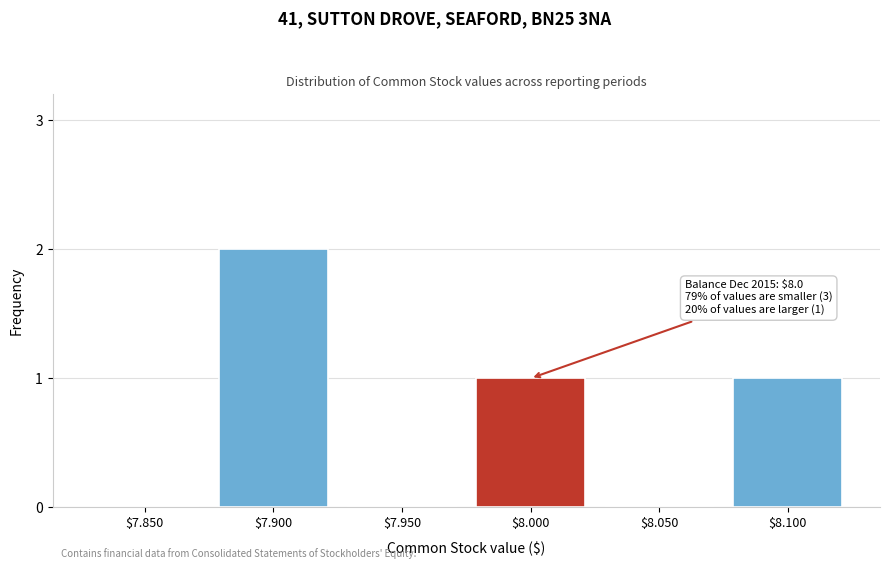

The chart shows a value of 2 at $7.900. True or false?

True